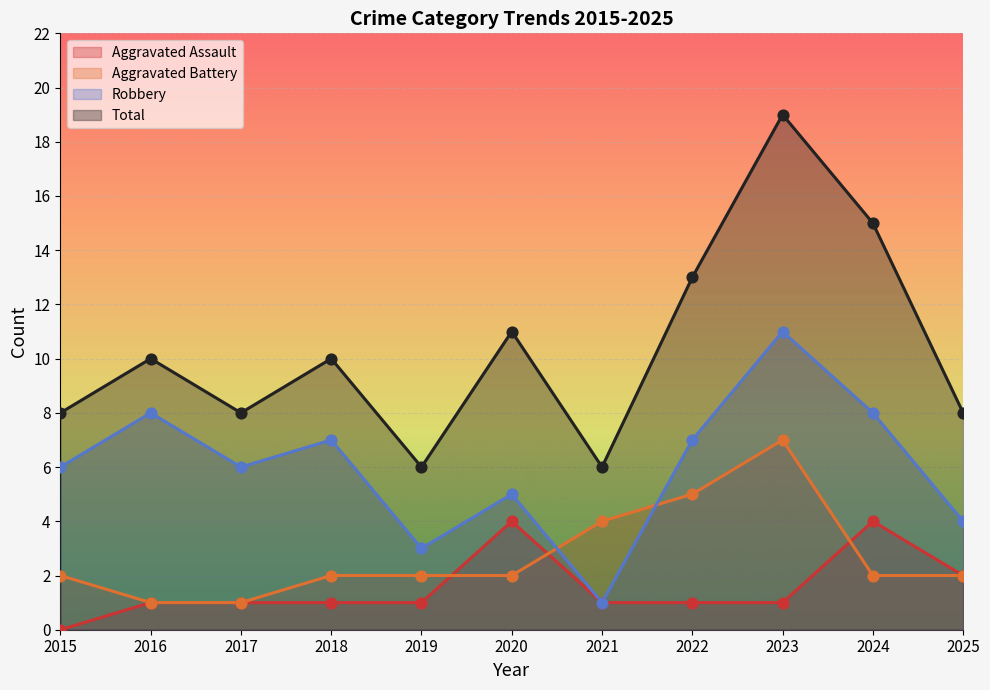

Which series has the largest Y range (max minus min)?

Total